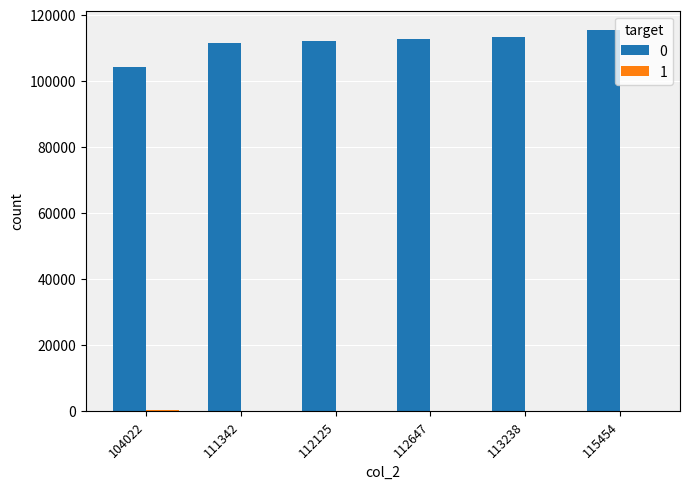

How many groups of bars are there?

6